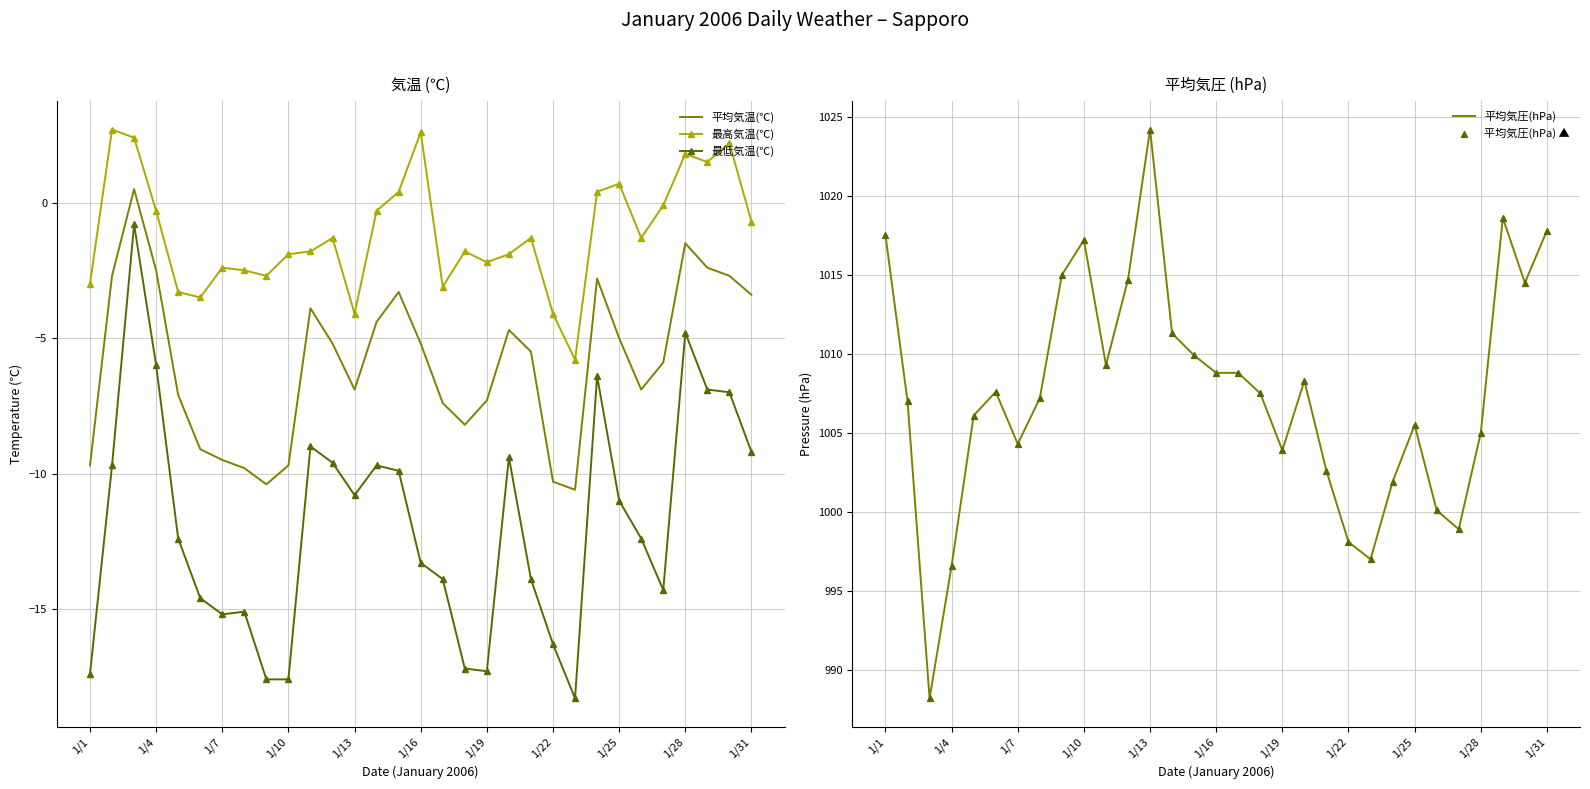

Which series has the largest total across all categories?

平均気圧(hPa)